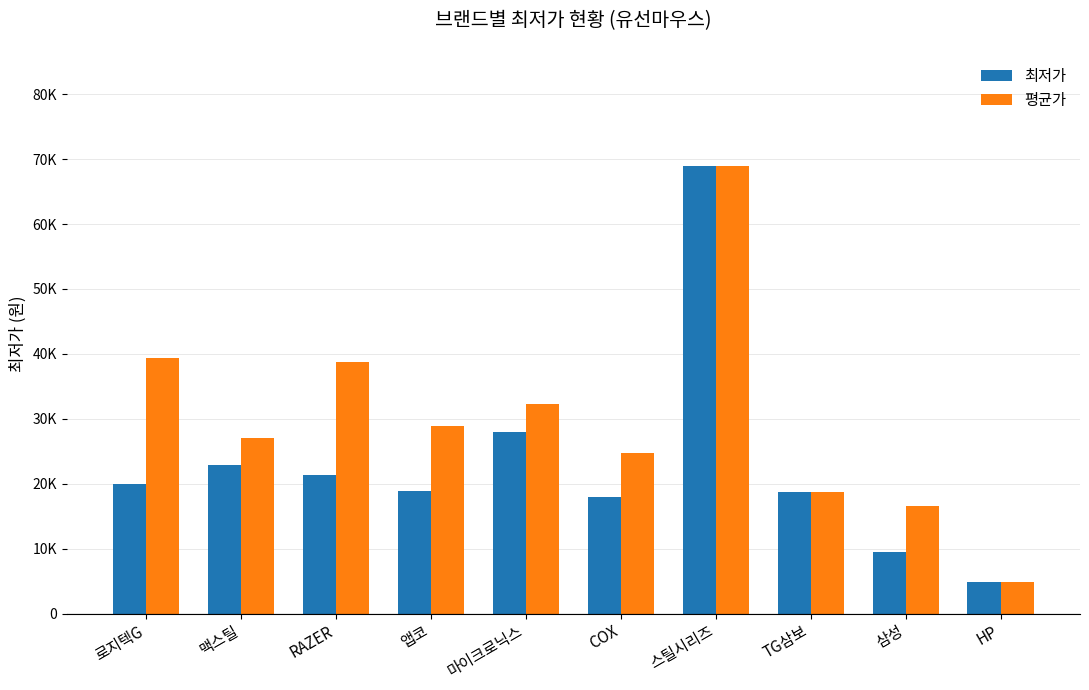

At which label is 최저가 closest to 36945?

마이크로닉스